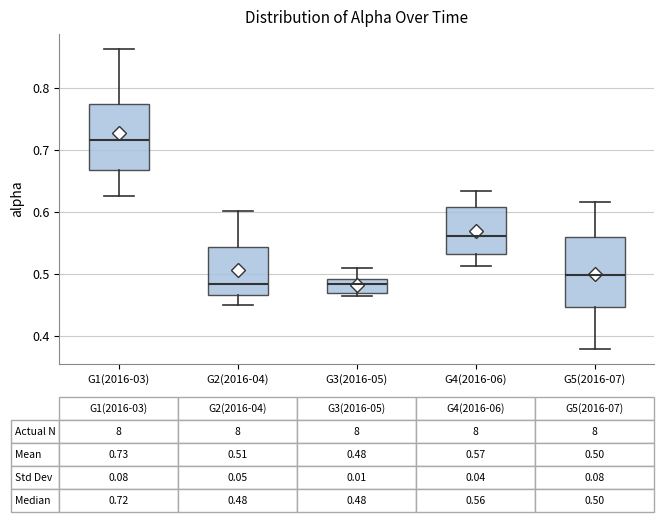

Which box's median line is the highest?

G1(2016-03)